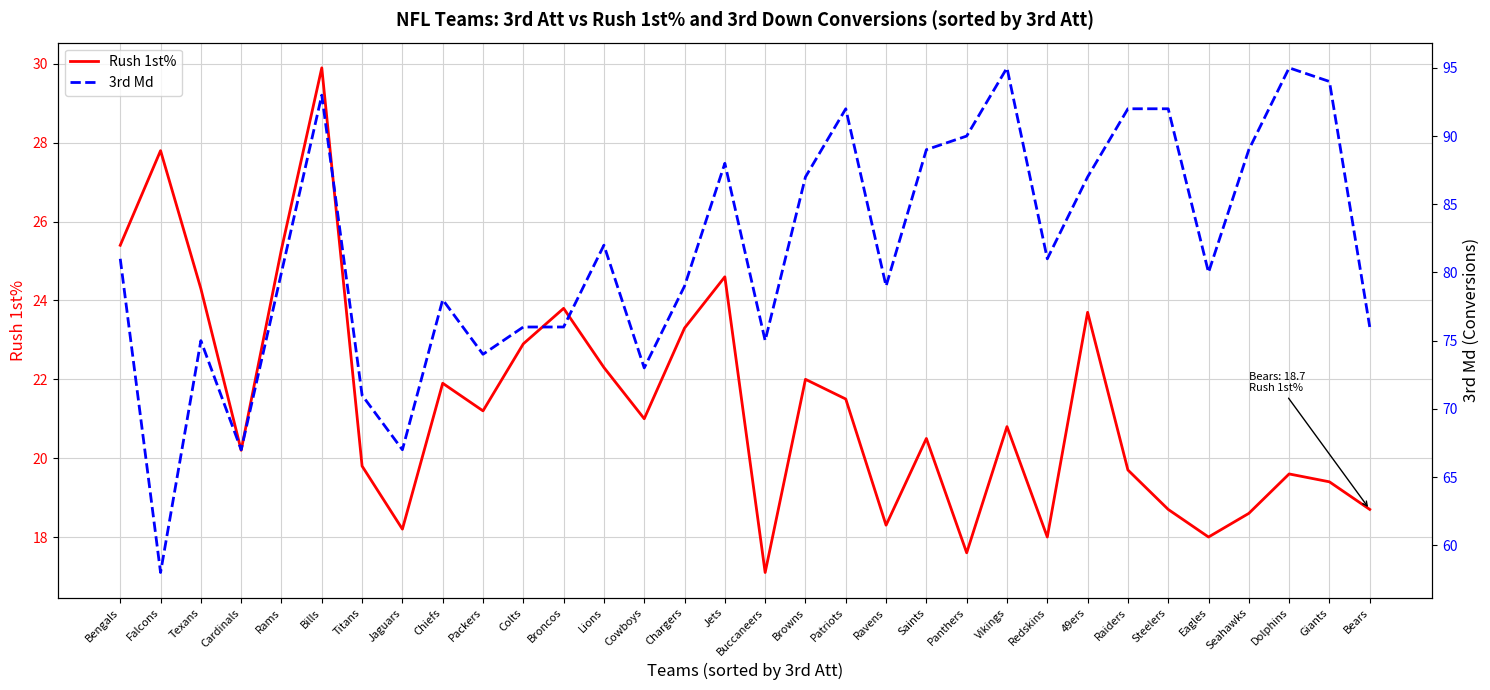

What is the sum of the Rush 1st% values at Bears and Giants?

38.1